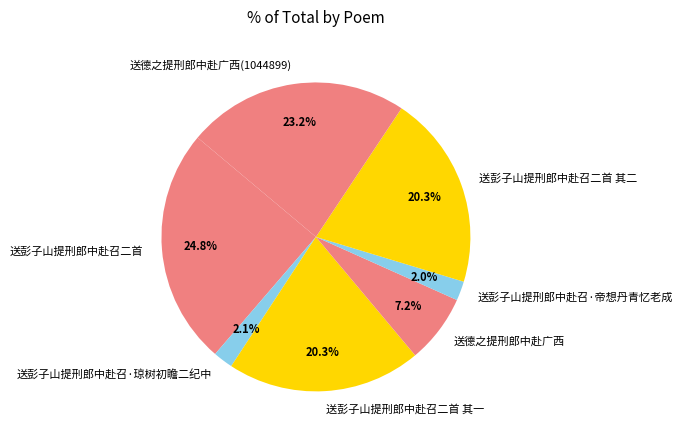

How much of the chart is everything except 送德之提刑郎中赴广西(1044899)?

76.8%